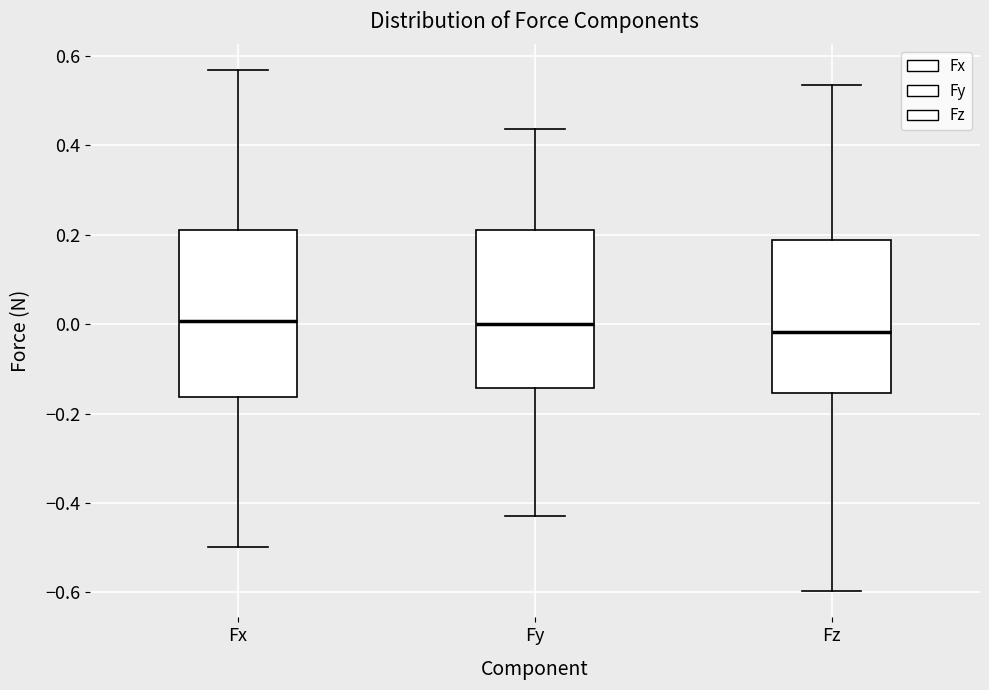

Comparing the boxes themselves (not the whiskers), which one is the tallest?

Fx